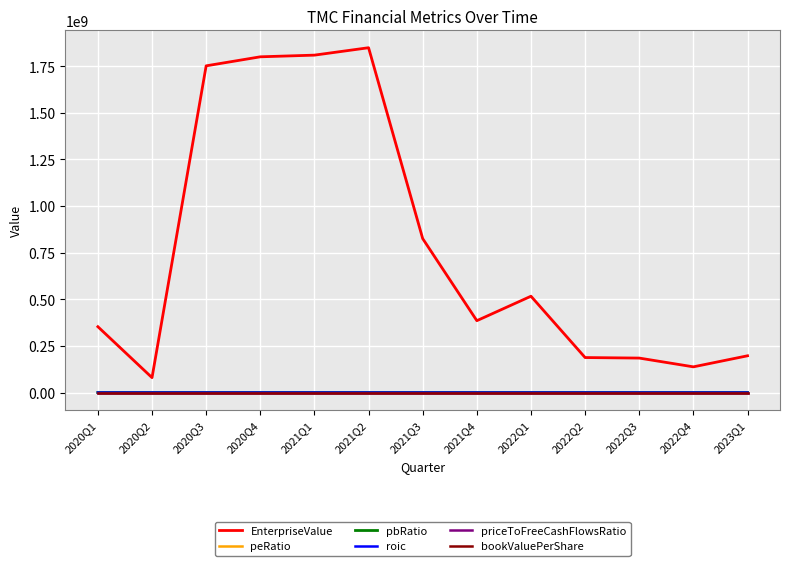

True or false: peRatio and EnterpriseValue intersect in this chart.

False